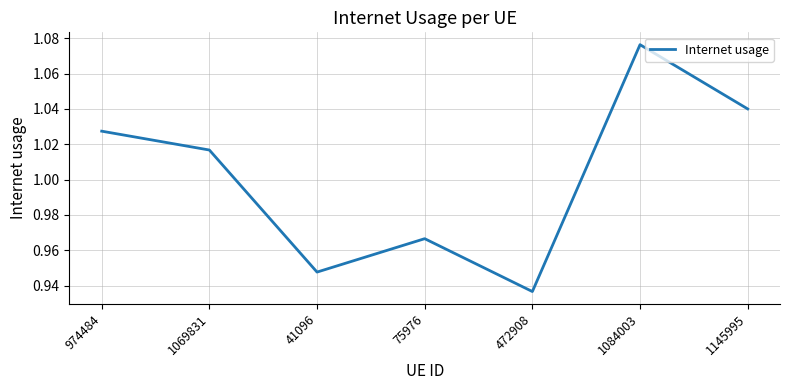

How many interior local valleys (lower than both neighbors) does the data have?

2